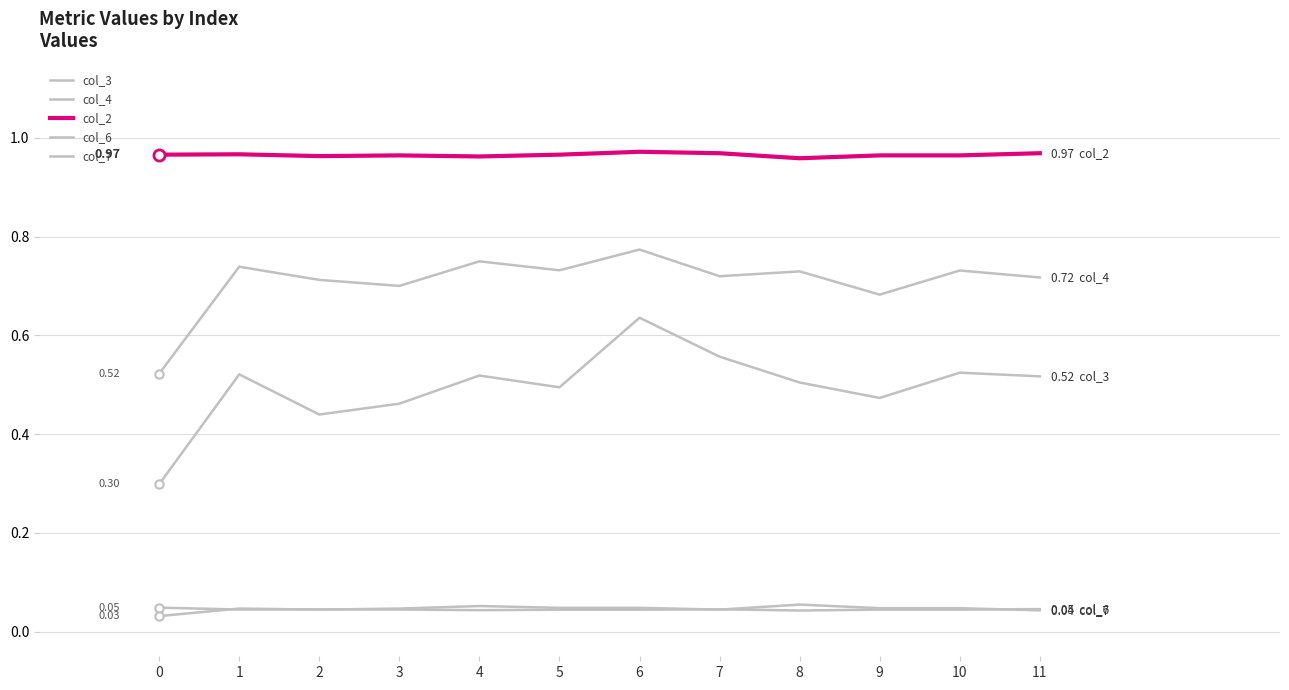

How many lines are shown in the chart?

5